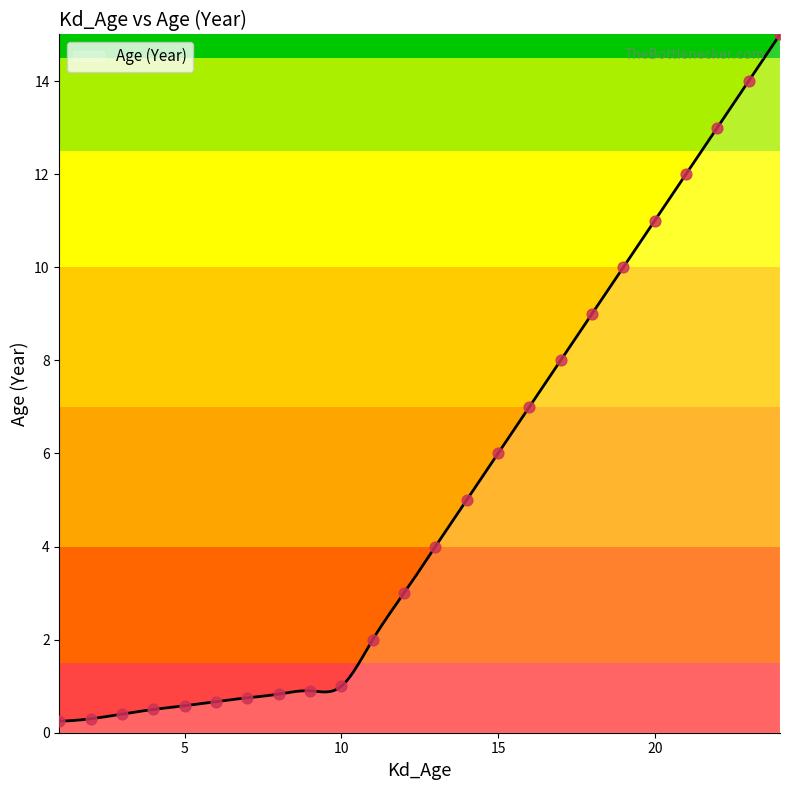

What is the maximum value shown in the chart?

15.0